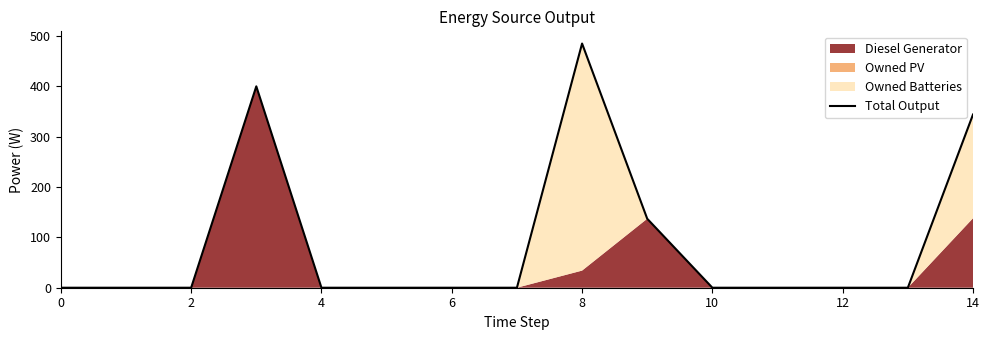

How many data points are above 0?

4